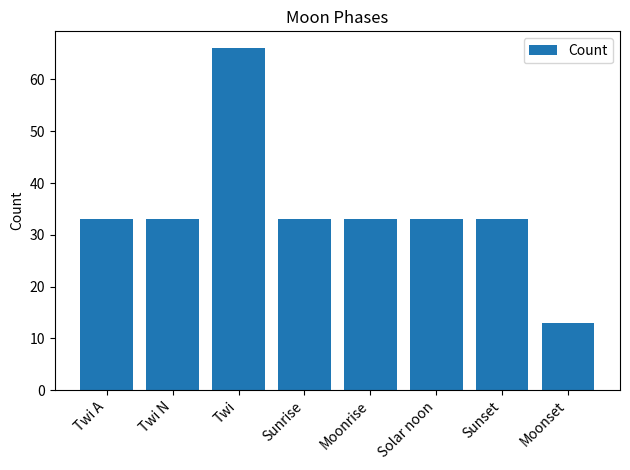

What is the difference between the maximum and minimum values?

53